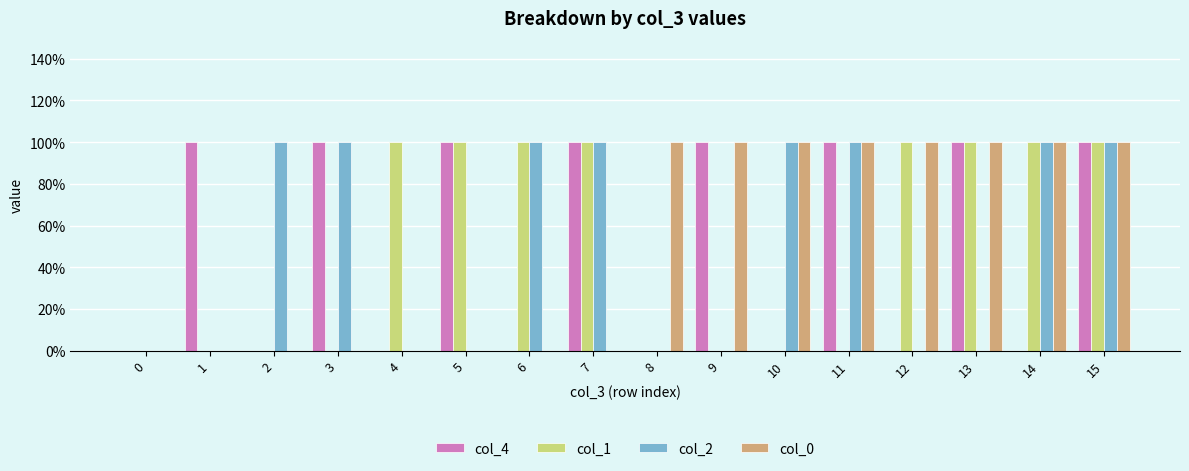

Is the value of col_1 at 10 greater than the value of col_2 at 4?

No